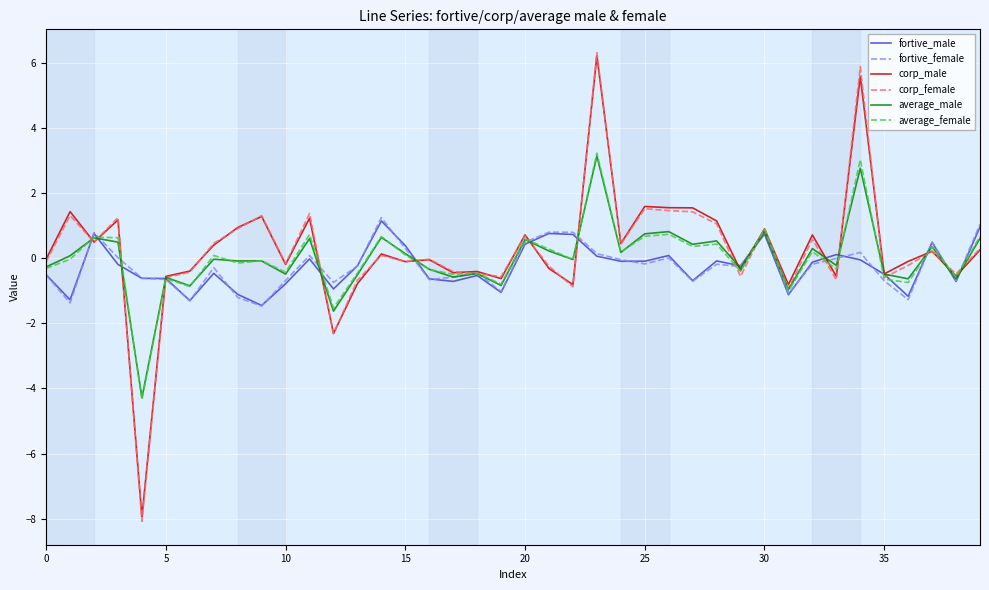

After their last crossing, which series has the higher values: fortive_female or average_male?

fortive_female